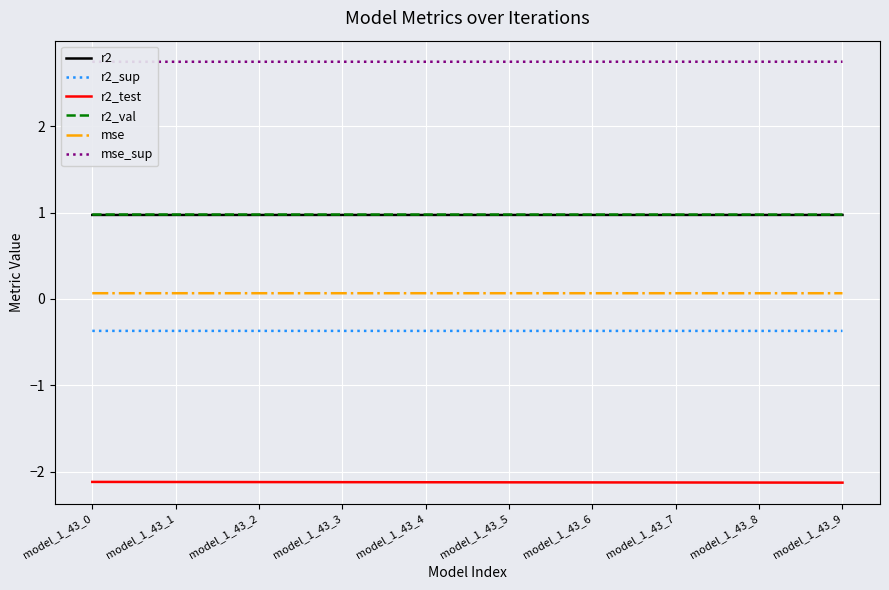

Rank the categories by r2 value from lowest to highest.

model_1_43_0, model_1_43_1, model_1_43_2, model_1_43_3, model_1_43_4, model_1_43_5, model_1_43_6, model_1_43_7, model_1_43_8, model_1_43_9